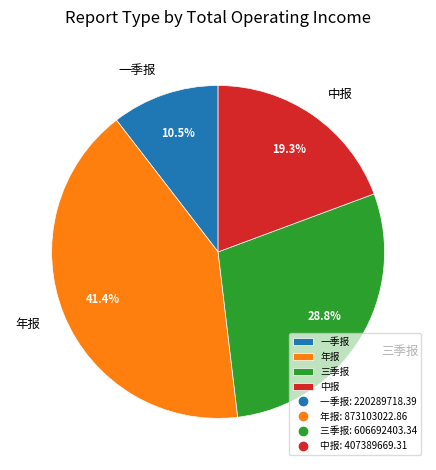

Which slice is the smallest?

一季报